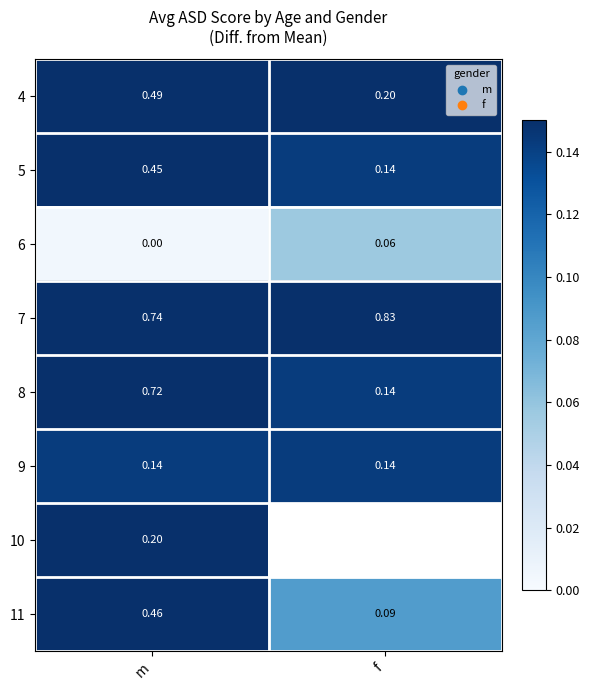

List the labels in order of 6 value, largest first.

f, m